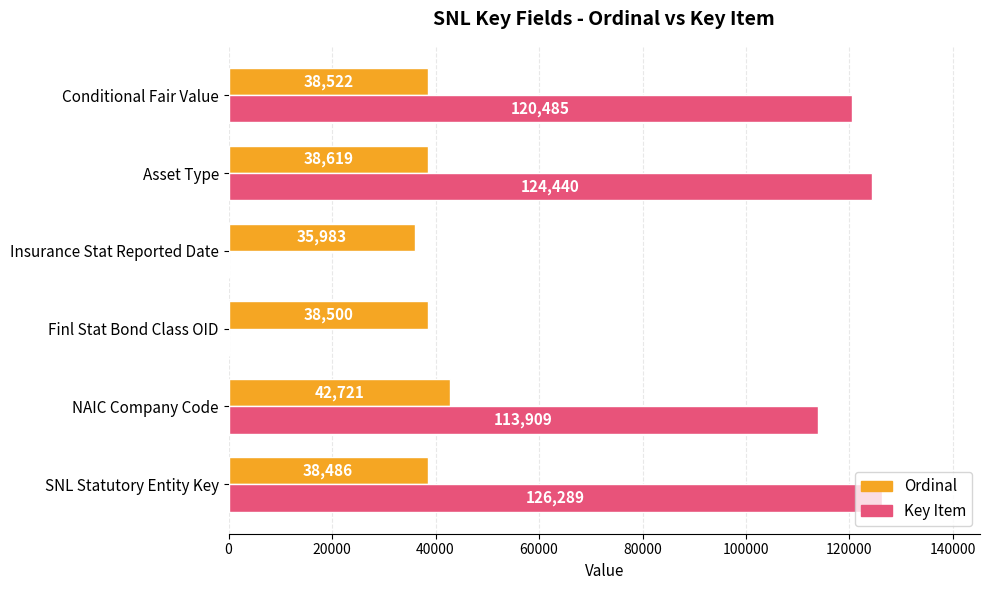

At which category is the sum across all series the highest?

SNL Statutory Entity Key